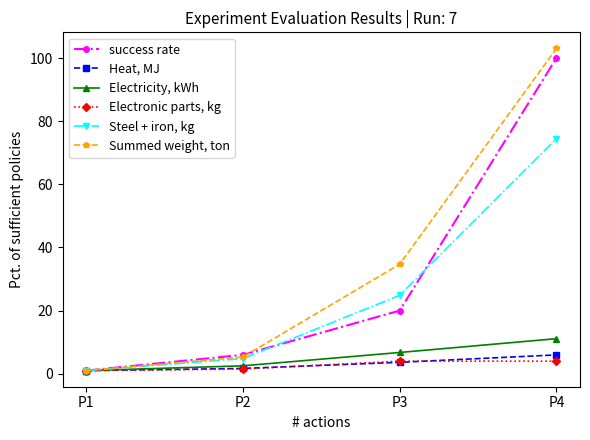

At how many categories does at least one series exceed 53?

1